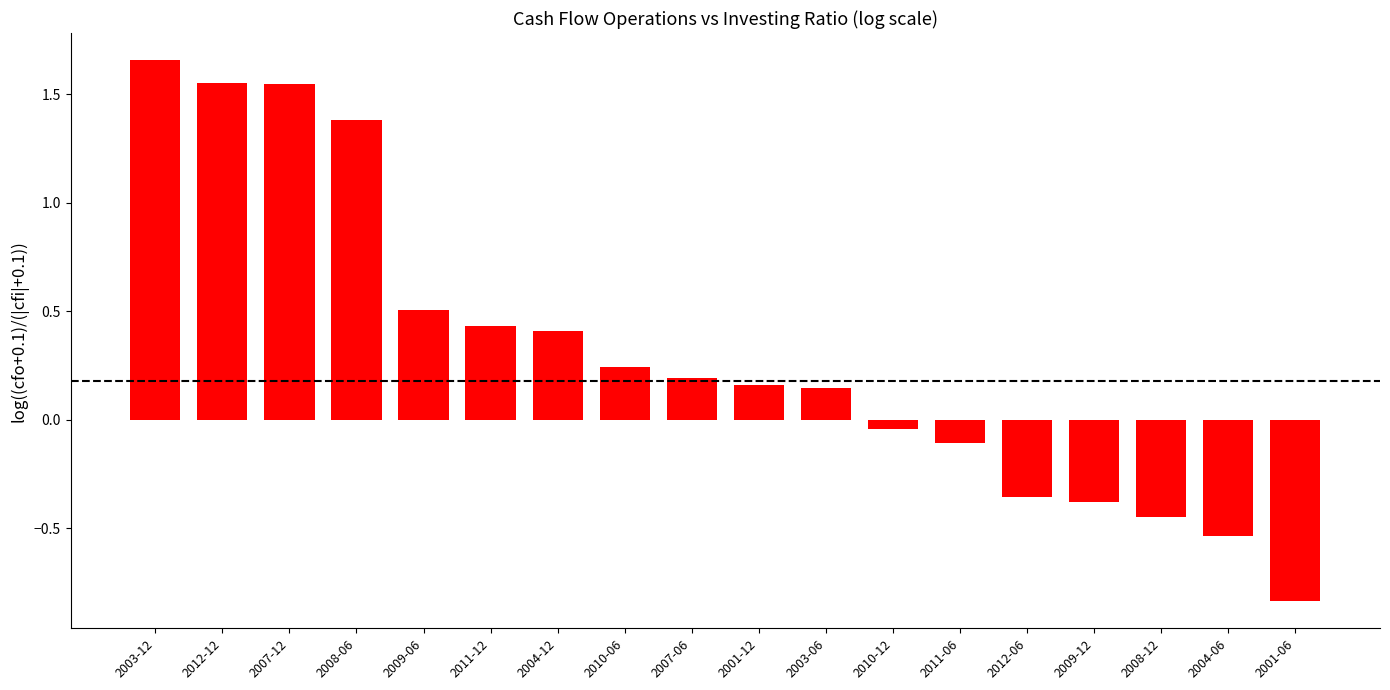

Does the chart contain any negative values?

Yes